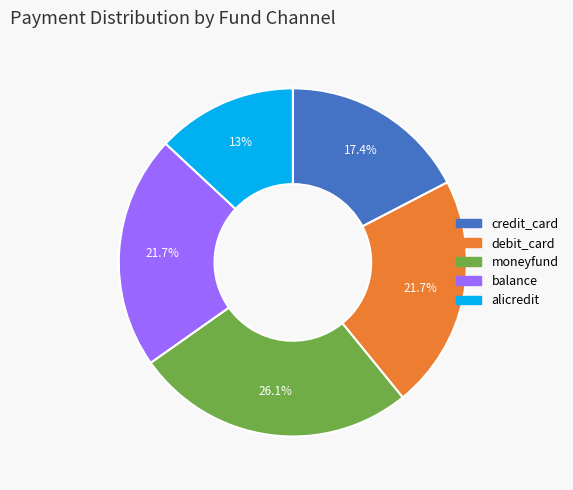

Combined, do balance and moneyfund account for over 50%?

No